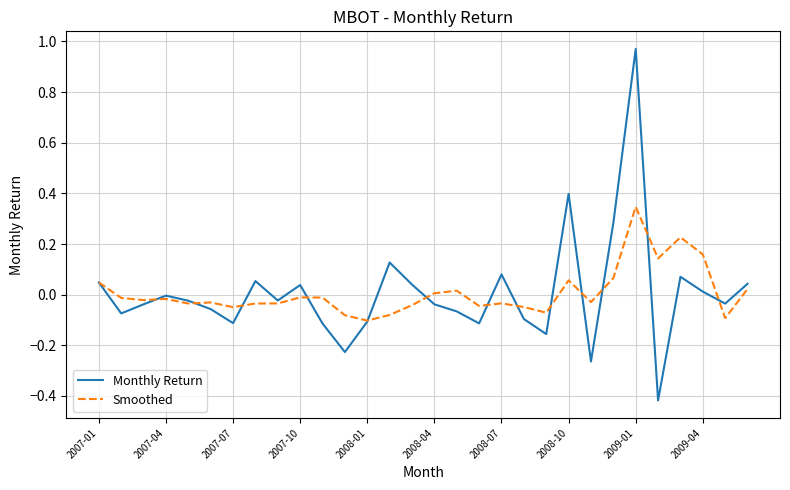

List the series in order of their peak value, highest first.

Monthly Return, Smoothed